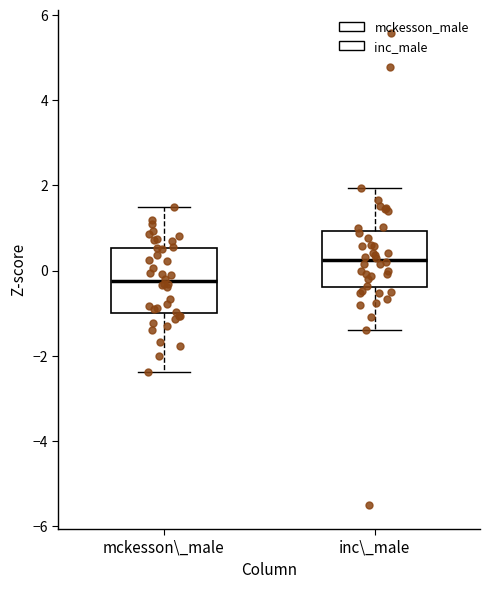

Which box has the highest median line?

inc\_male